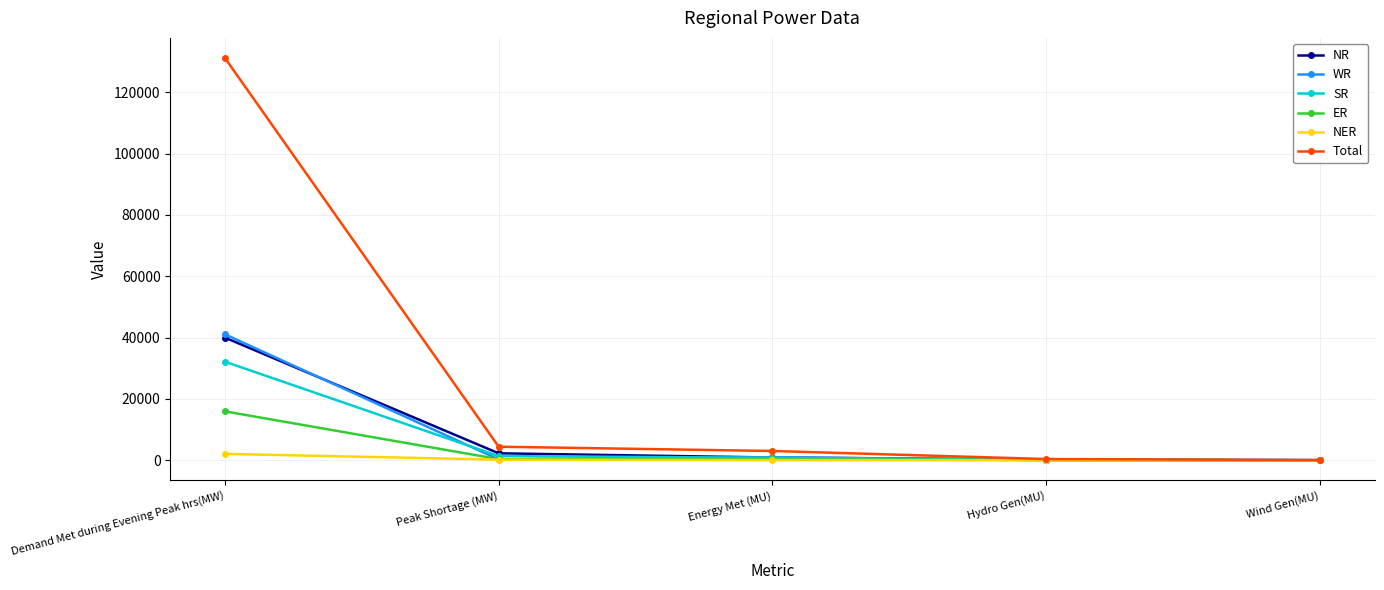

At which category is the sum across all series the highest?

Demand Met during Evening Peak hrs(MW)